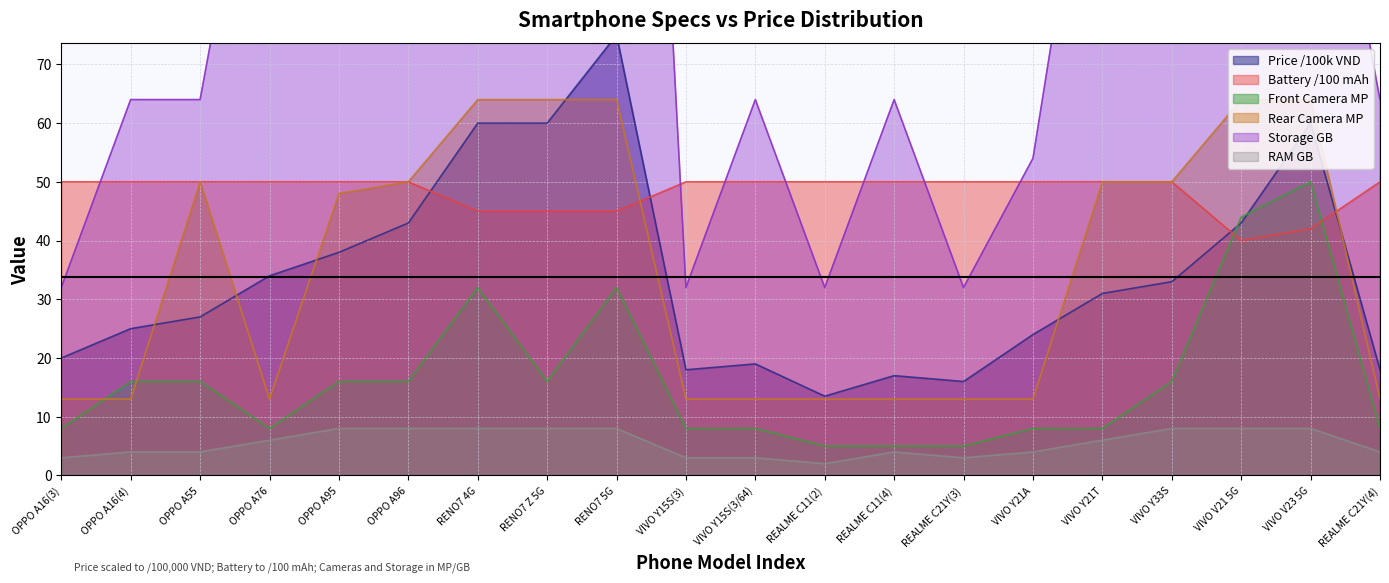

Which has a higher value, VIVO Y15S(3) or RENO7 Z 5G?

RENO7 Z 5G